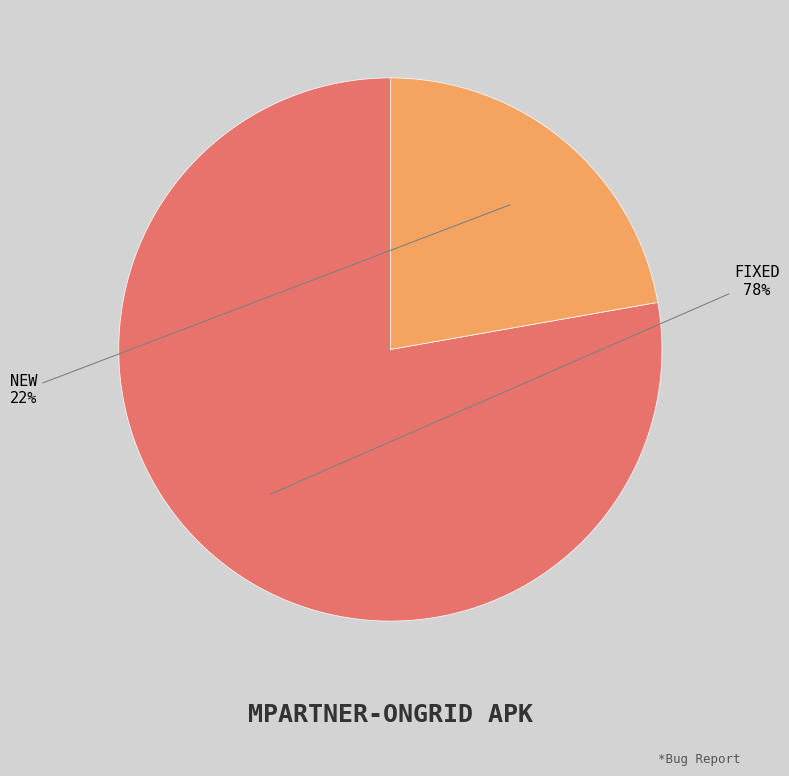

Count the number of slices in the pie.

2